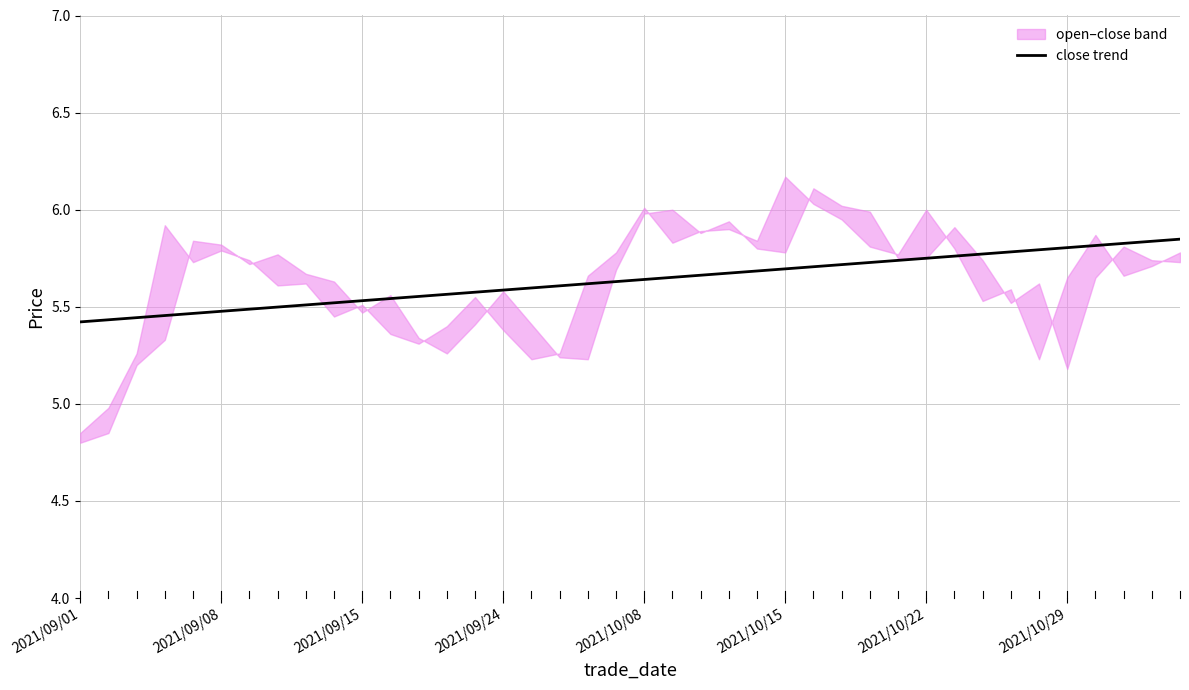

How many values are between 5 and 6?

40